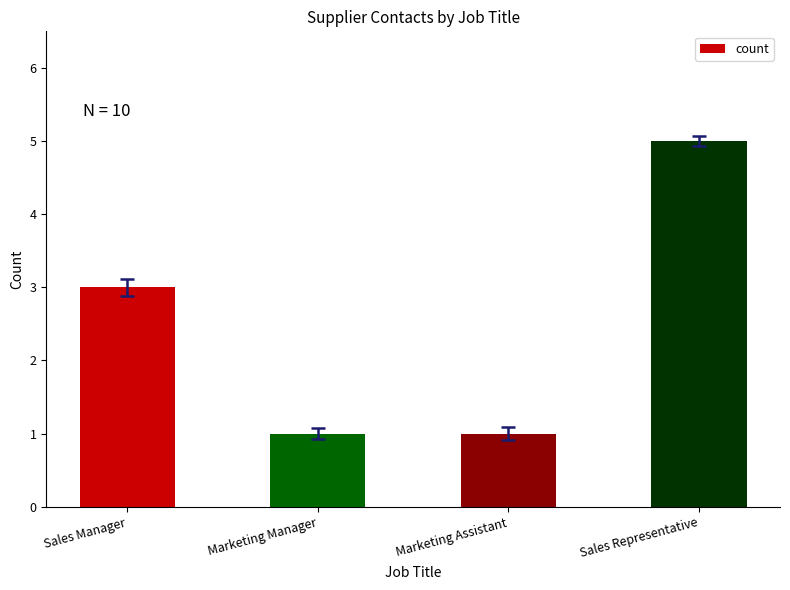

What is the approximate value at Sales Representative?

5